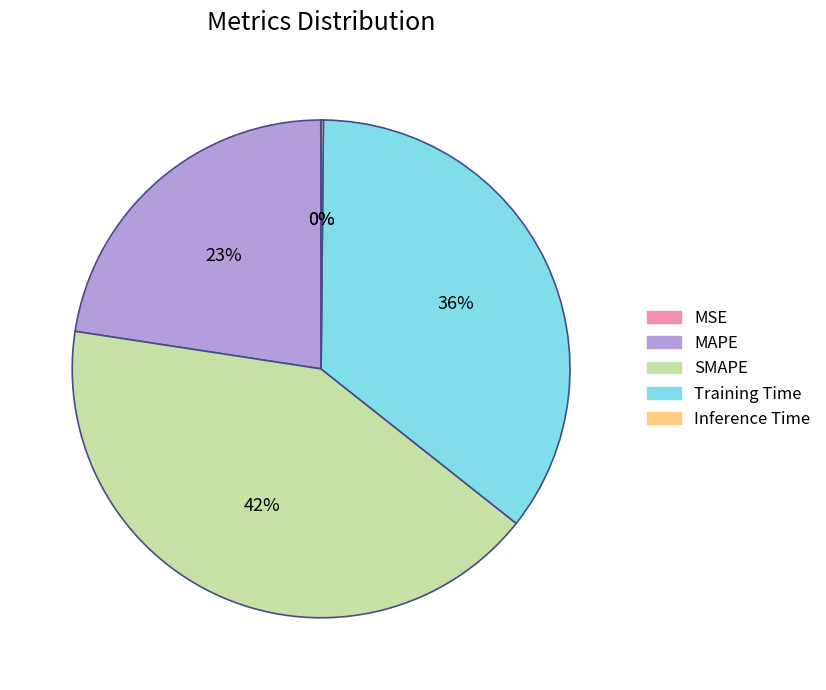

Which slice is the largest?

SMAPE